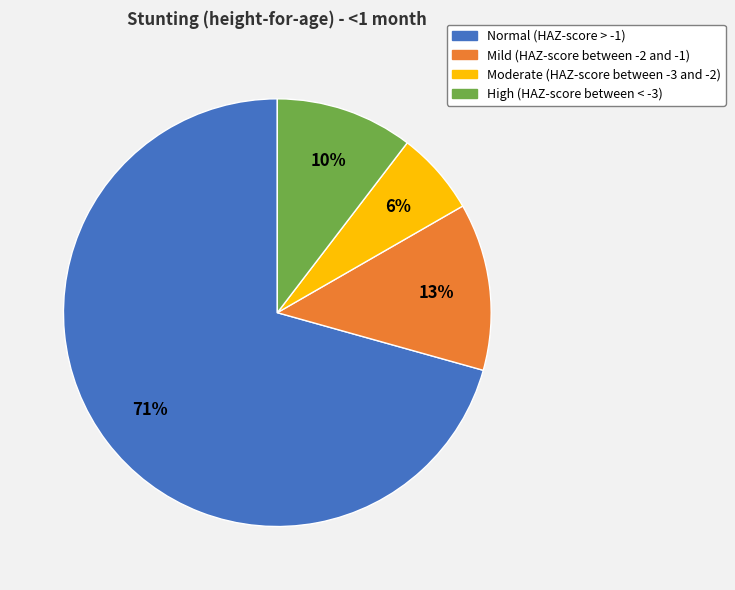

Count the number of slices in the pie.

4